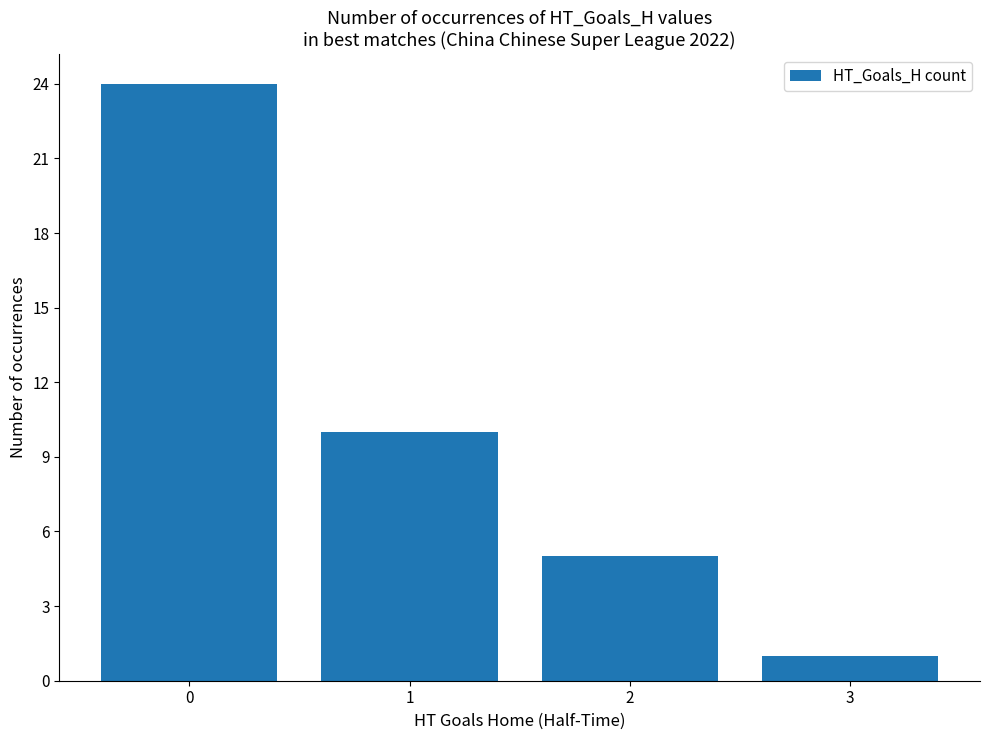

Are the bars grouped side by side (vs. stacked)?

No